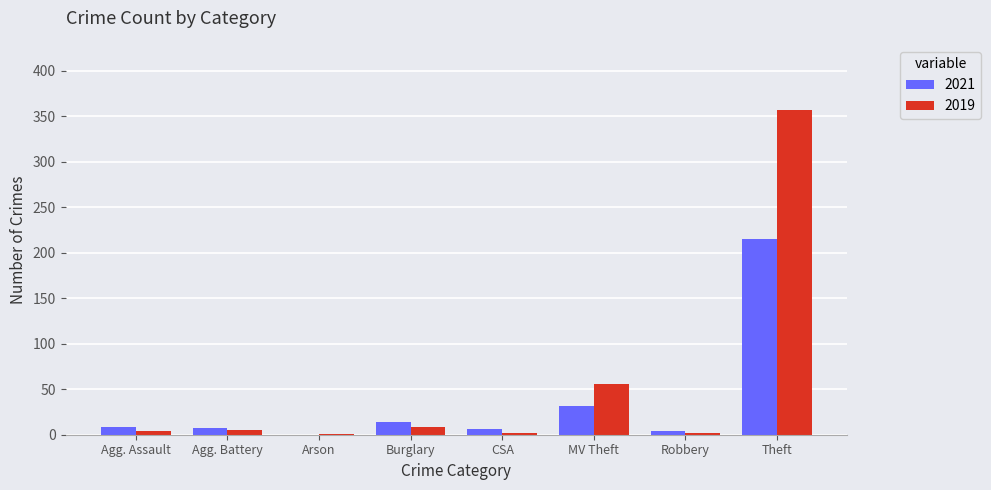

At which label is 2019 closest to 179?

MV Theft